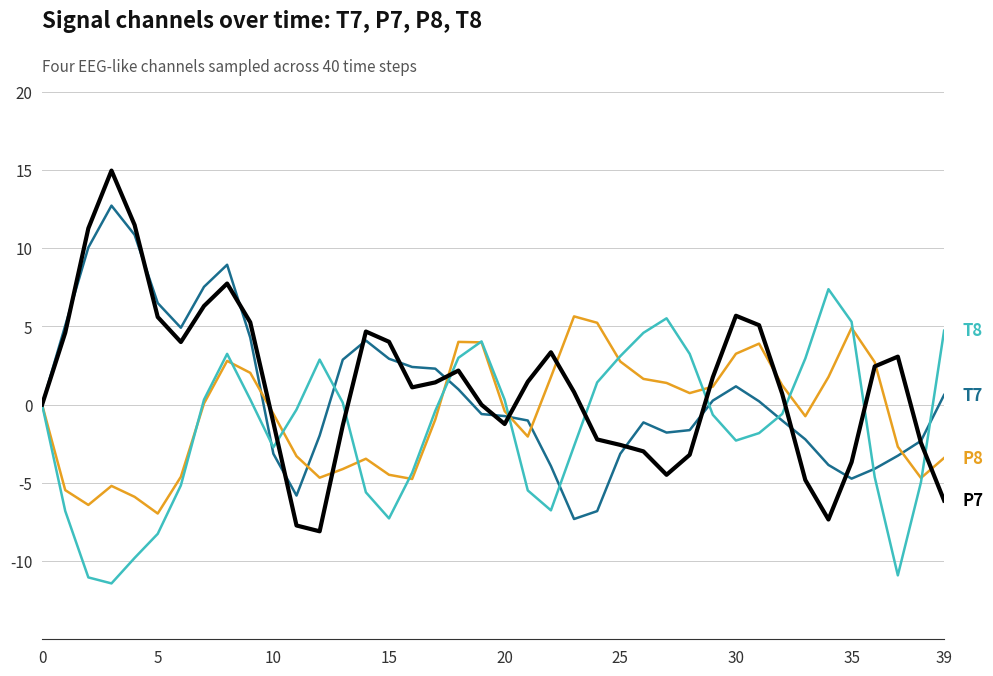

What is the minimum value shown in the chart?

-11.4